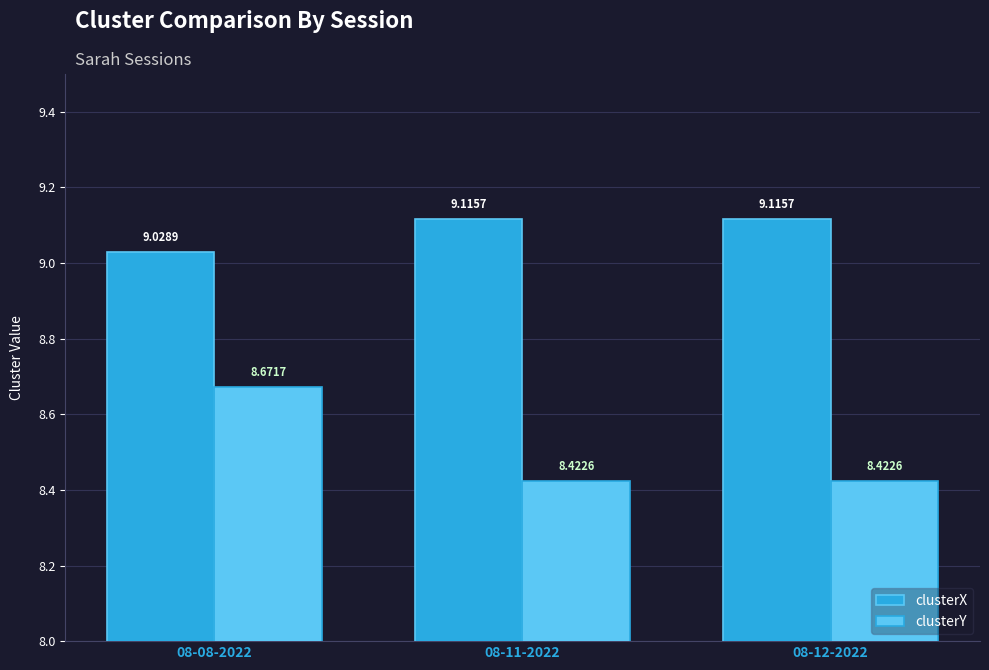

Reading right to left, transcribe all the data shown in this chart.

clusterX: 08-12-2022=9.1	08-11-2022=9.1	08-08-2022=9.0
clusterY: 08-12-2022=8.4	08-11-2022=8.4	08-08-2022=8.7